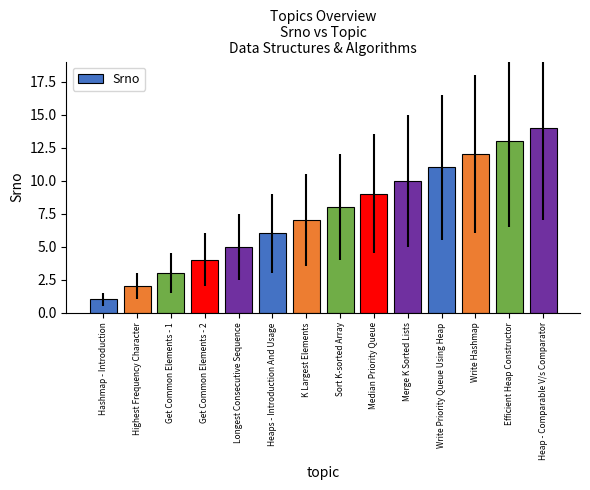

How many data points does each series have?

14